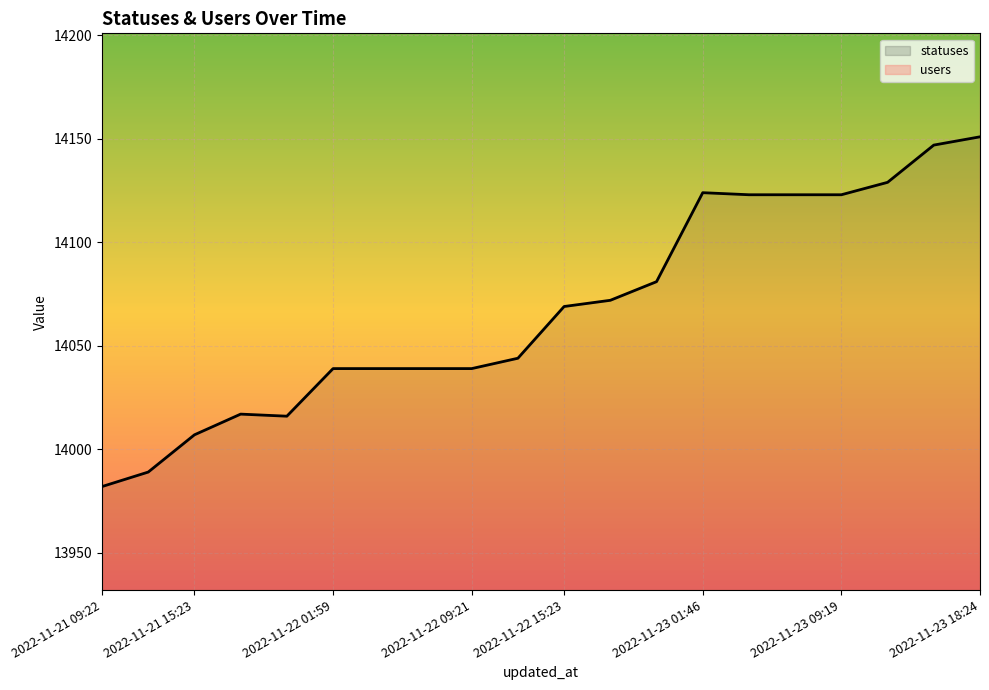

At which label is statuses closest to 14066?

2022-11-22 15:23